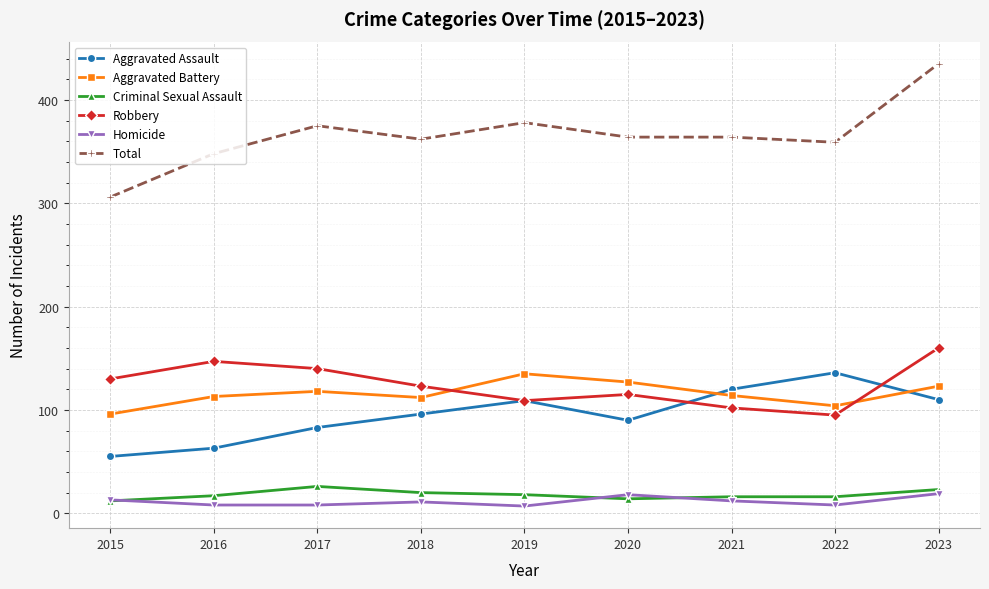

Count the number of categories in the chart.

9